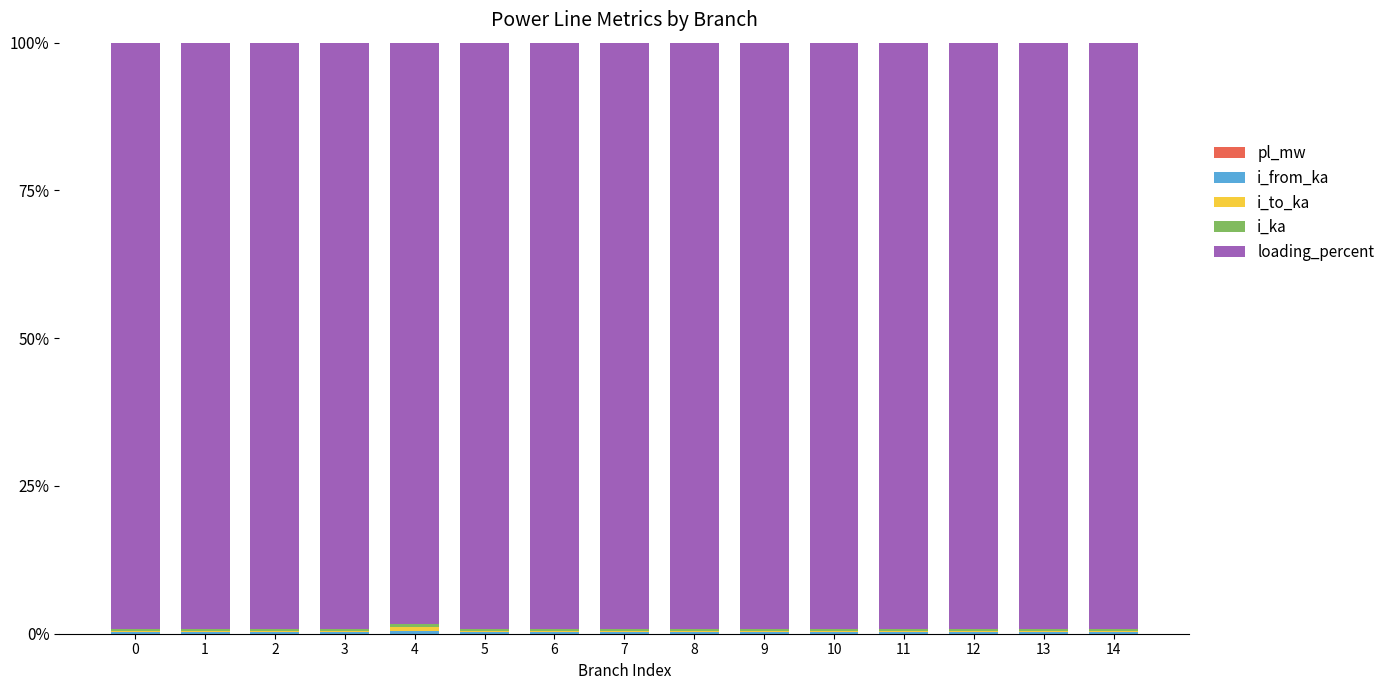

Does the chart contain stacked bars?

Yes